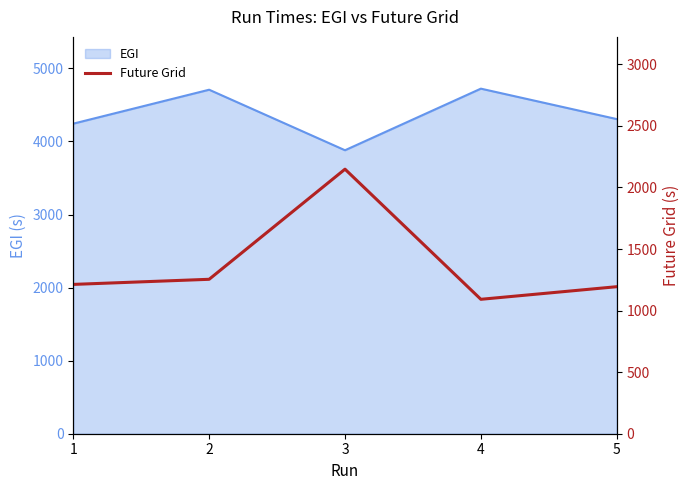

Is it true that the value at 4 is 1860.1?

False